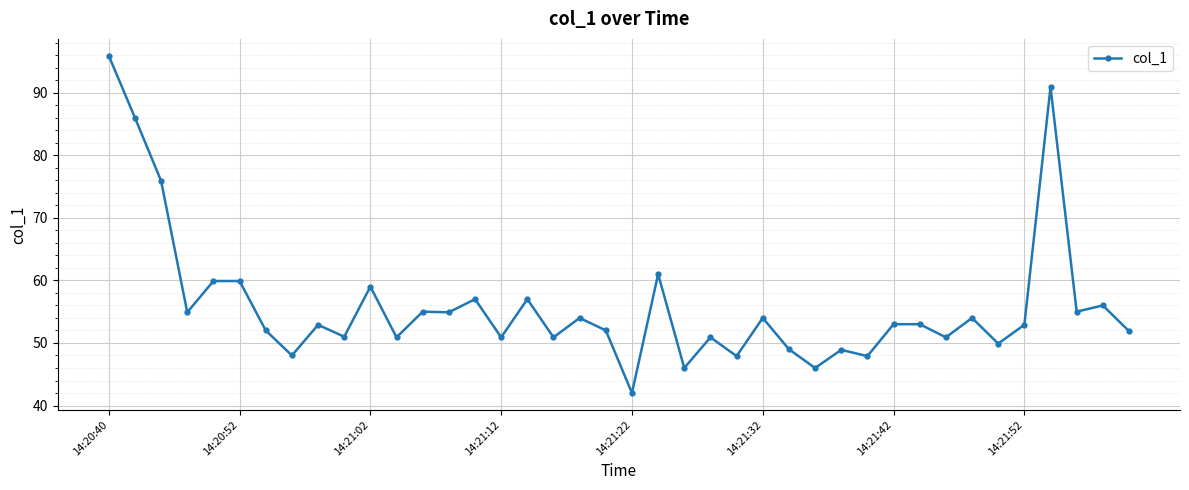

What is the value of the 32nd point from the left?

53.0